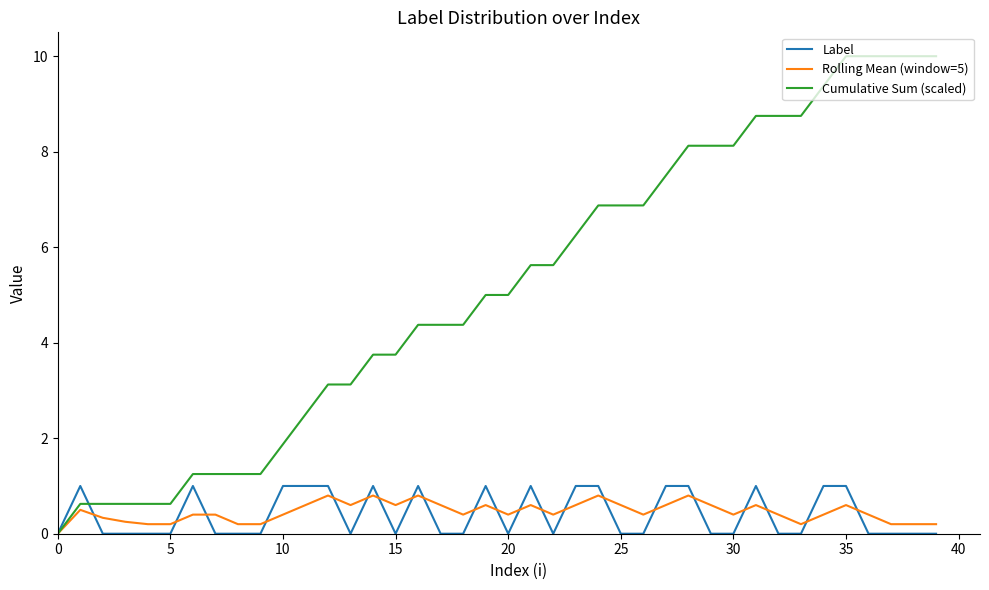

How many values in Cumulative Sum (scaled) are above zero?

39